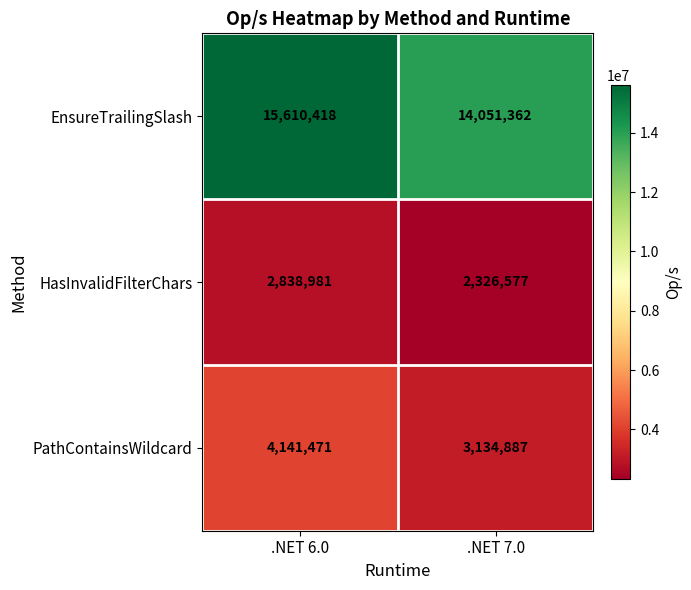

What is the greatest value displayed?

15610418